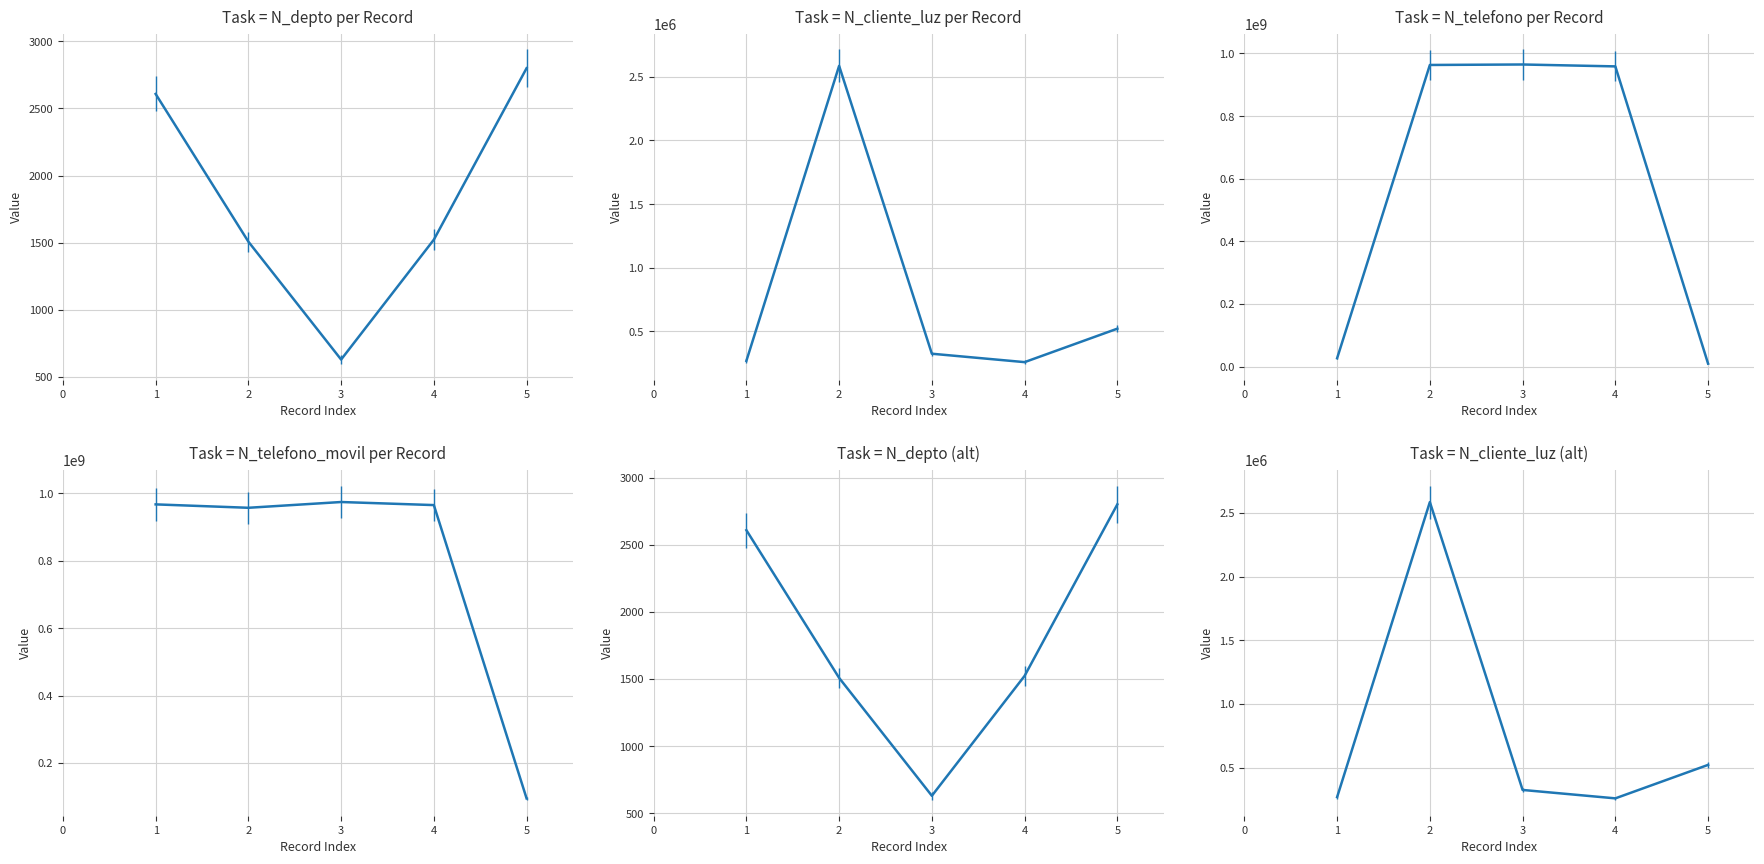

How many intersections are there between N_telefono_movil and N_telefono?

2